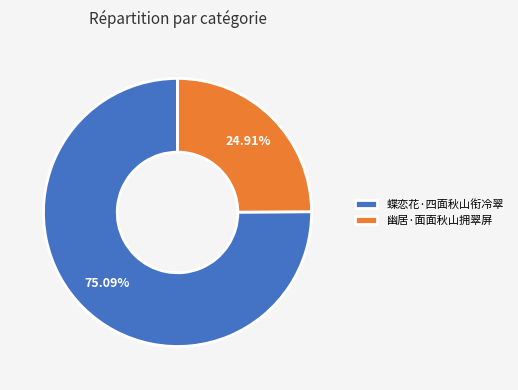

To the nearest percent, what portion does 幽居·面面秋山拥翠屏 represent?

25%